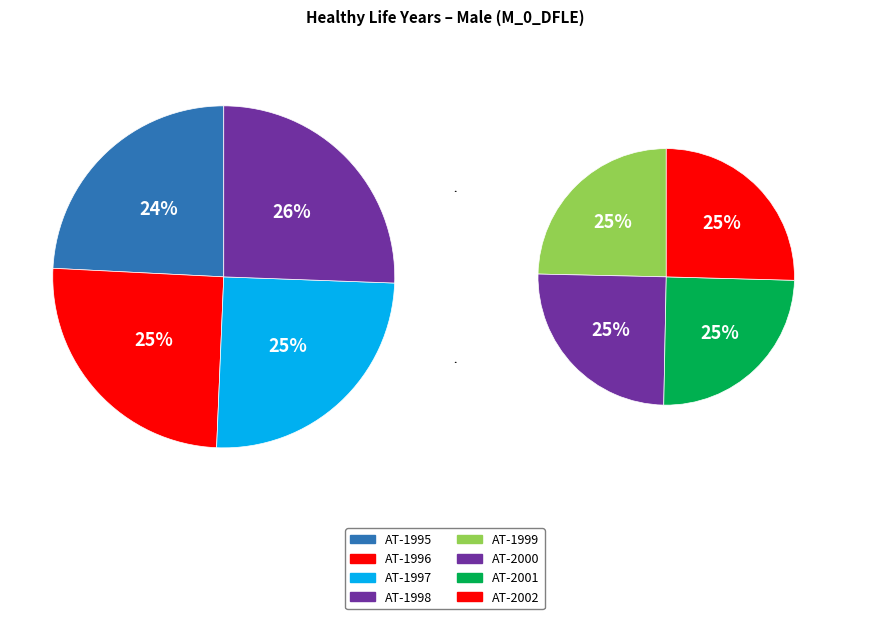

Does any single category account for the majority?

No